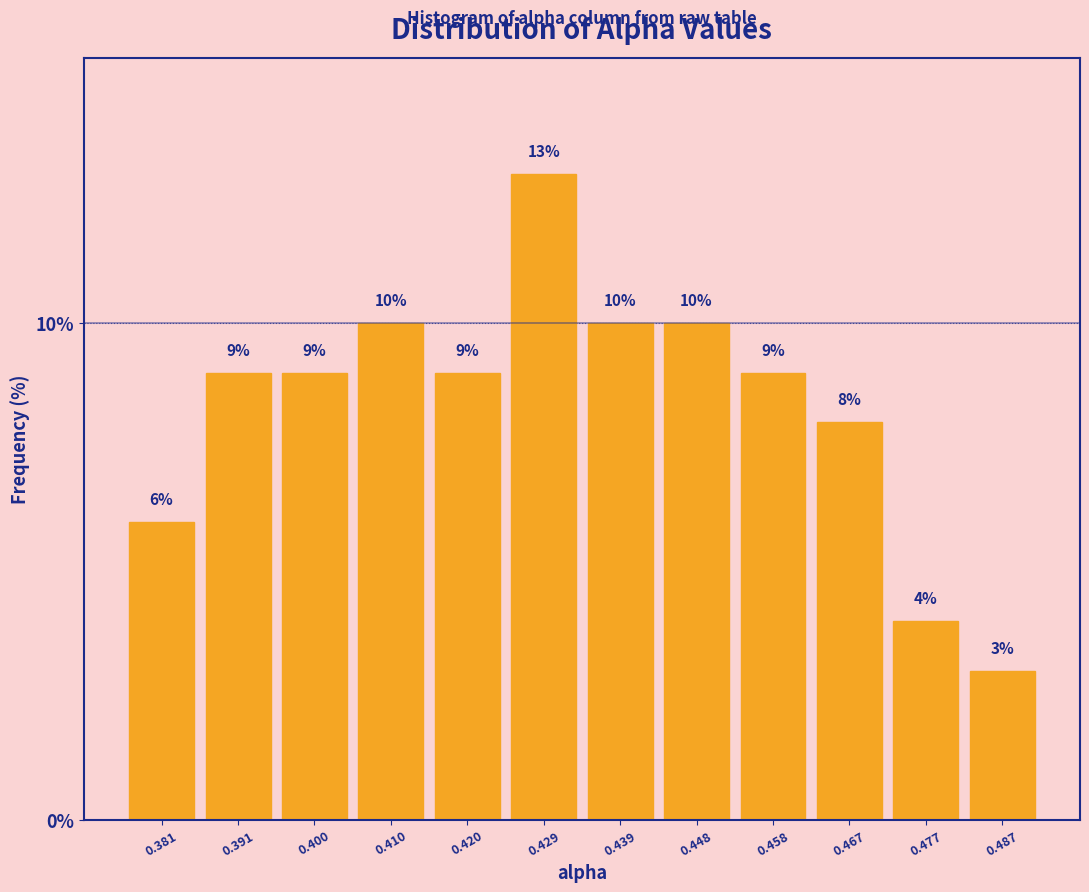

Which range on the x-axis has the tallest bar?

0.424 to 0.434